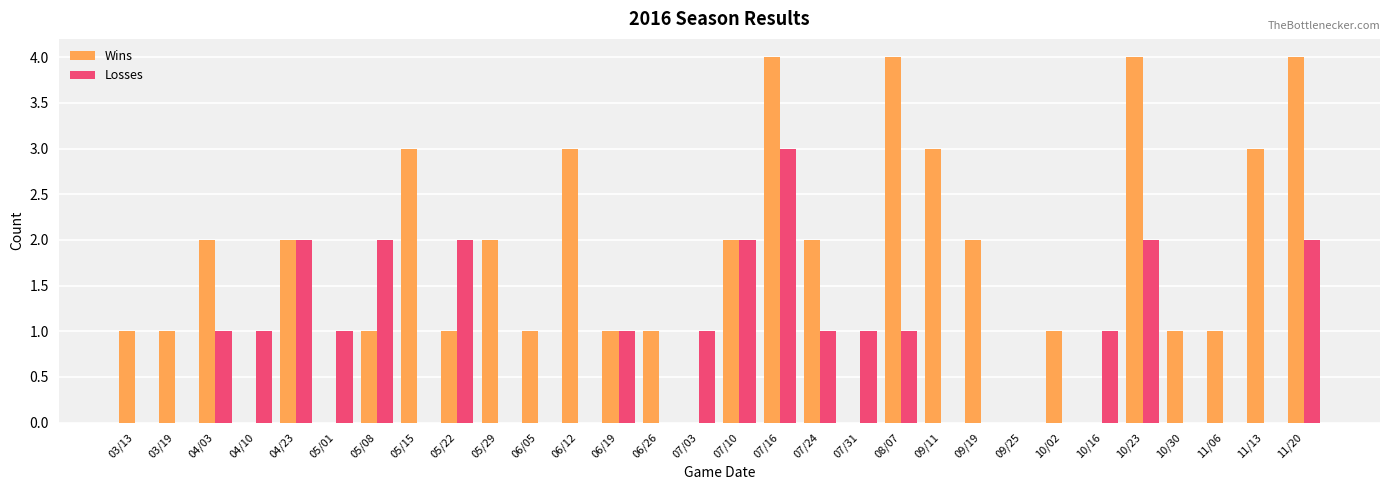

What is the sum of all Wins values?

50